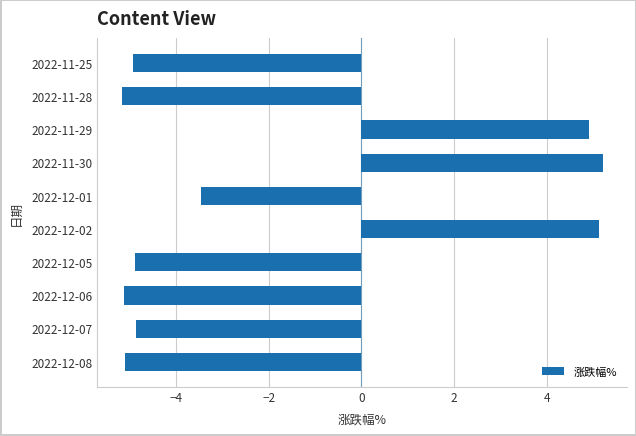

How many positive values are there?

3